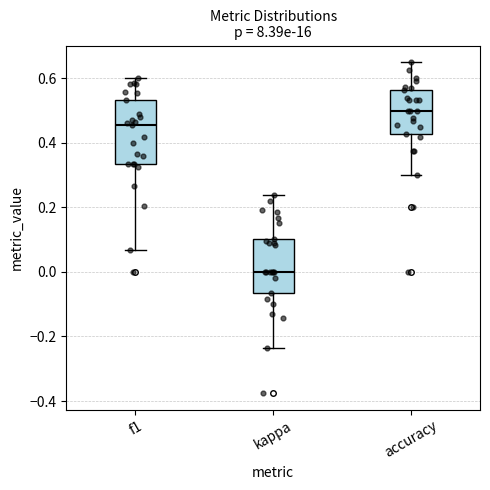

Reading left to right, transcribe this box plot: for each box, give where its median line is, the range the box spans, and where its two whiskers end, as read against the y-axis. The values are not printed on the chart, so give them approximately, as read against the axis.

f1: median 0.46, box 0.34 to 0.54, whiskers 0.06 to 0.60
kappa: median 0.00, box -0.06 to 0.10, whiskers -0.24 to 0.24
accuracy: median 0.50, box 0.42 to 0.56, whiskers 0.30 to 0.66